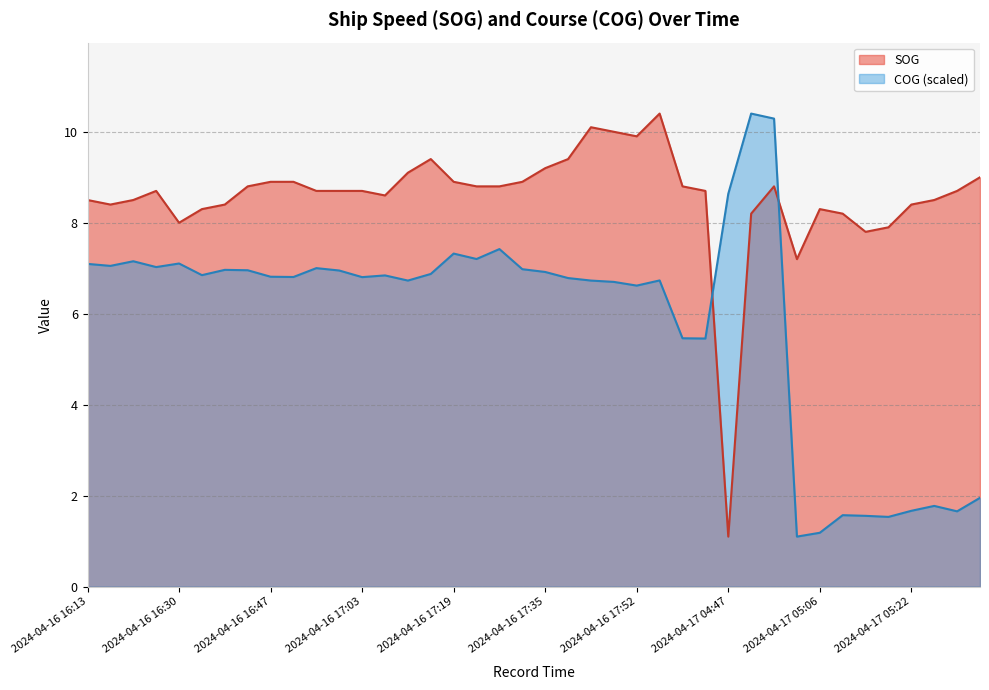

Which category has the lowest value in the SOG series?

2024-04-17 04:47